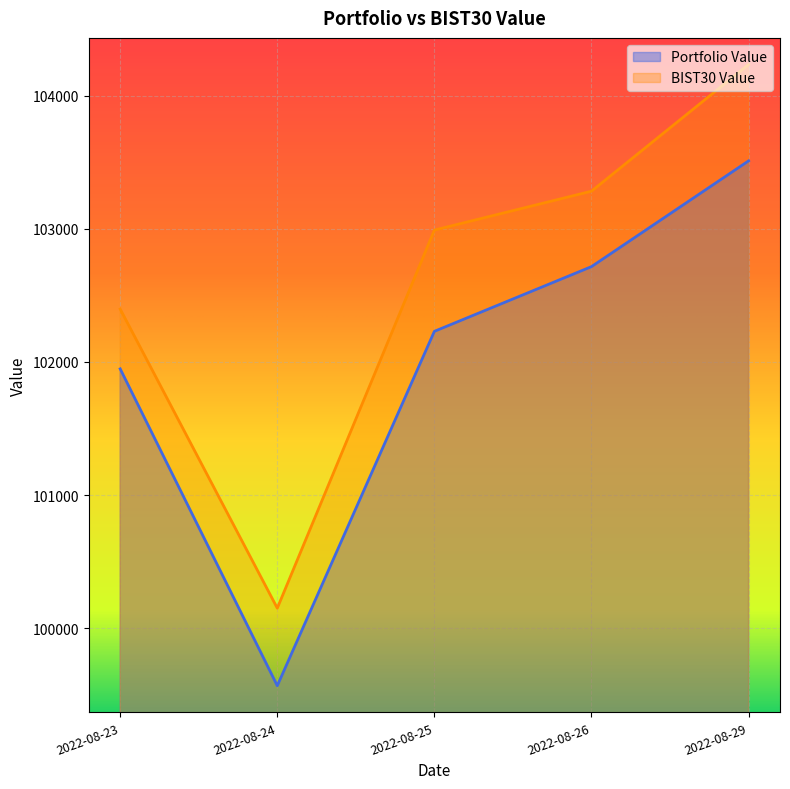

True or false: BIST30 Value and Portfolio Value cross at least once.

False